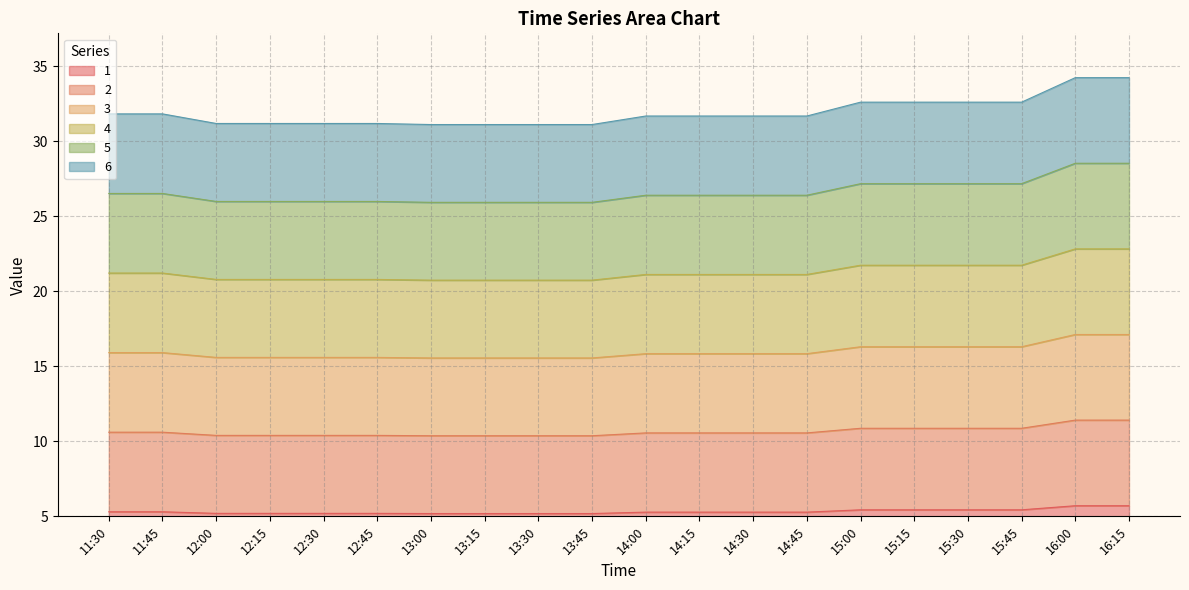

How many distinct data groups are displayed?

6